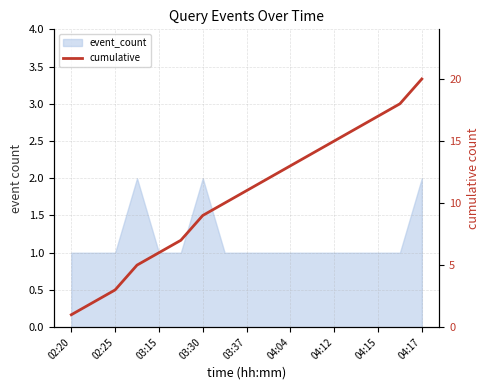

Between 15 and 13, which is larger?

15